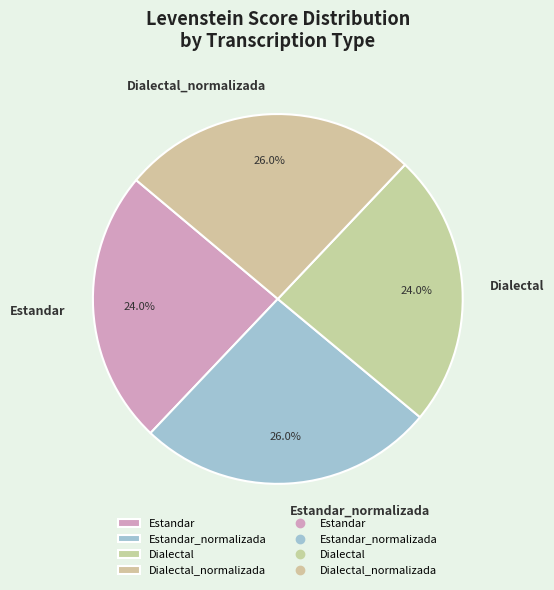

What percentage is NOT represented by Dialectal?

76.0%